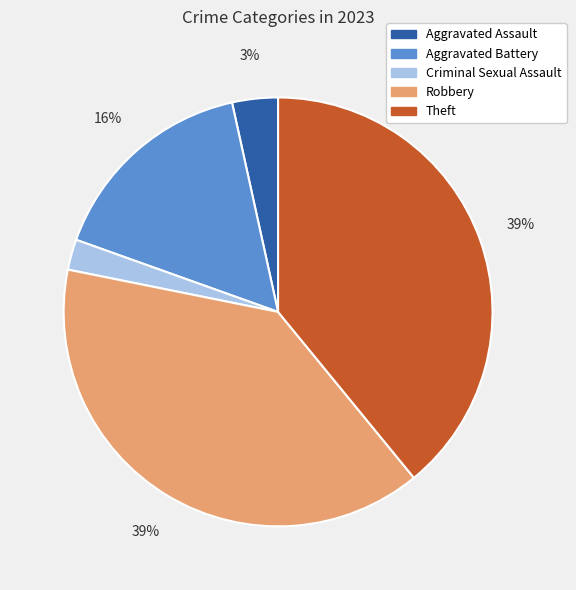

Do Robbery and Aggravated Assault together represent more than half of the pie?

No